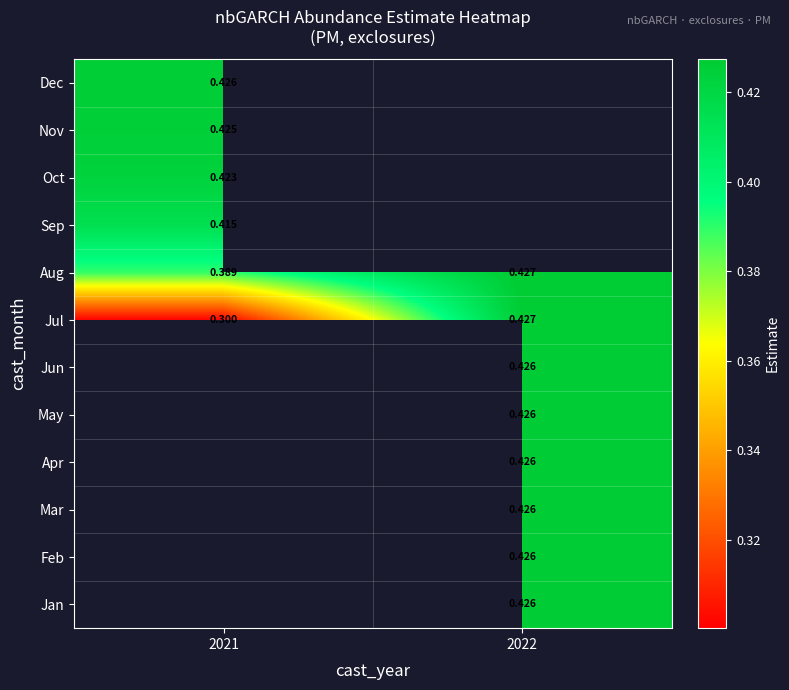

Is the value of Jun at 2022 greater than the value of Jul at 2022?

No